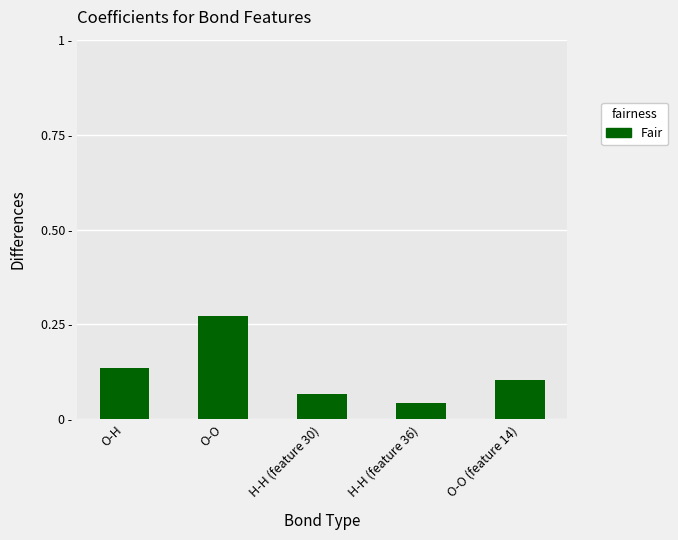

Between O-O and O-H, which is larger?

O-O